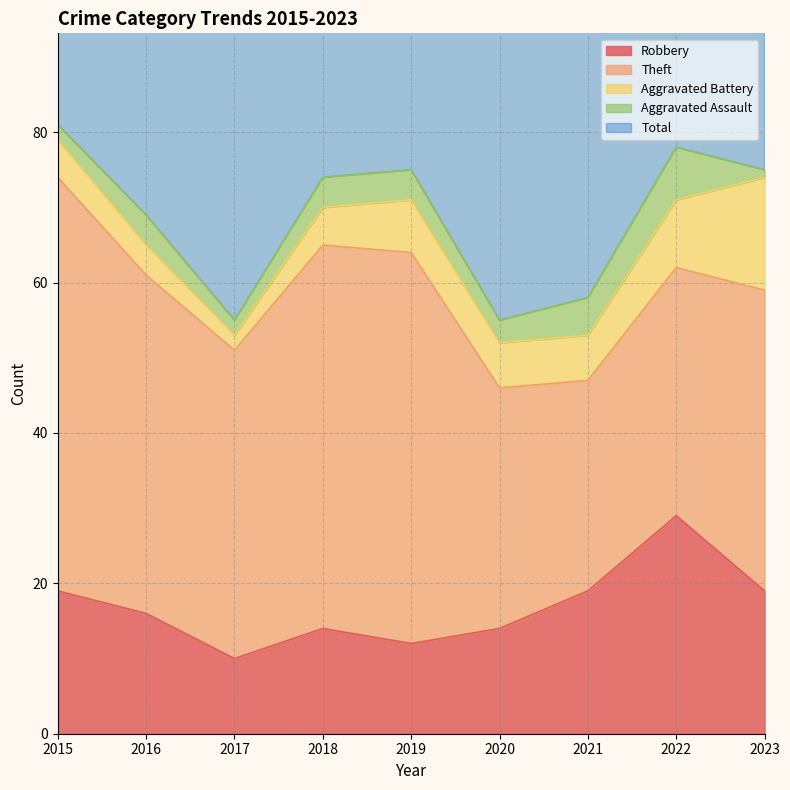

Which series changed the most between 2017 and 2021?

Theft